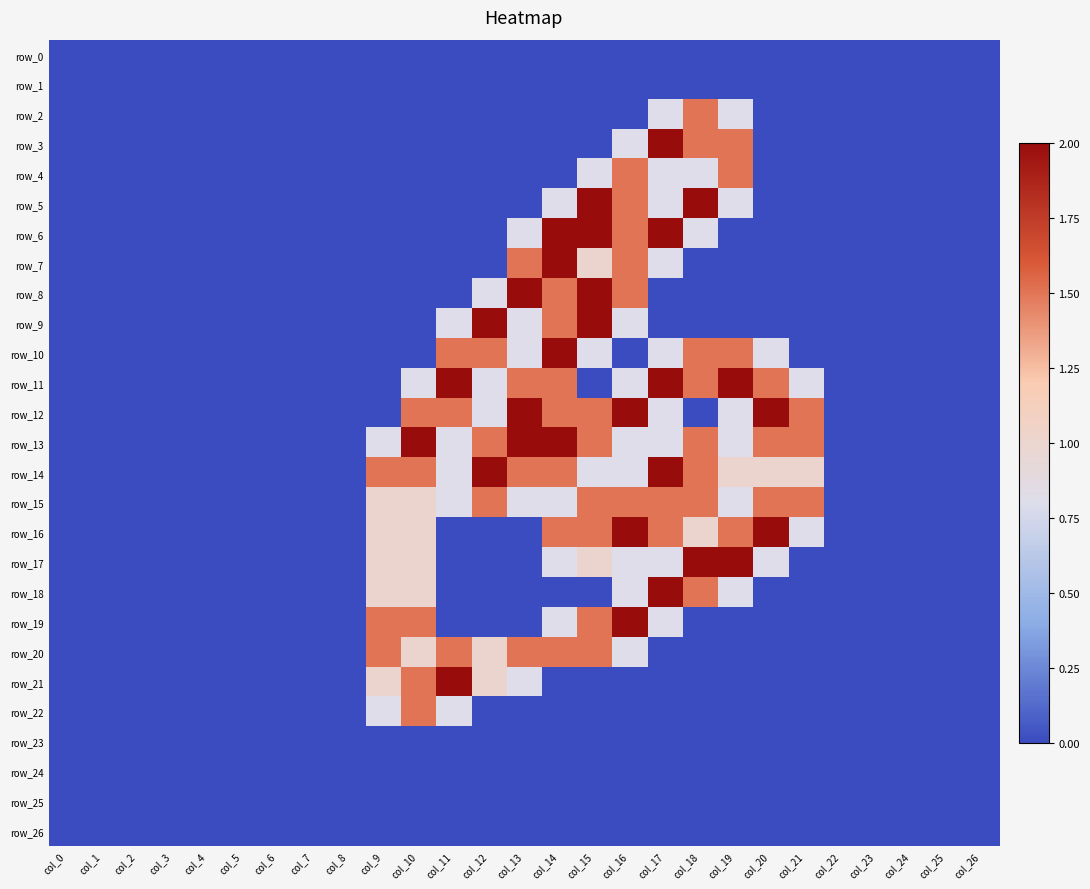

What is the difference between the highest and lowest values at col_14?

2.0